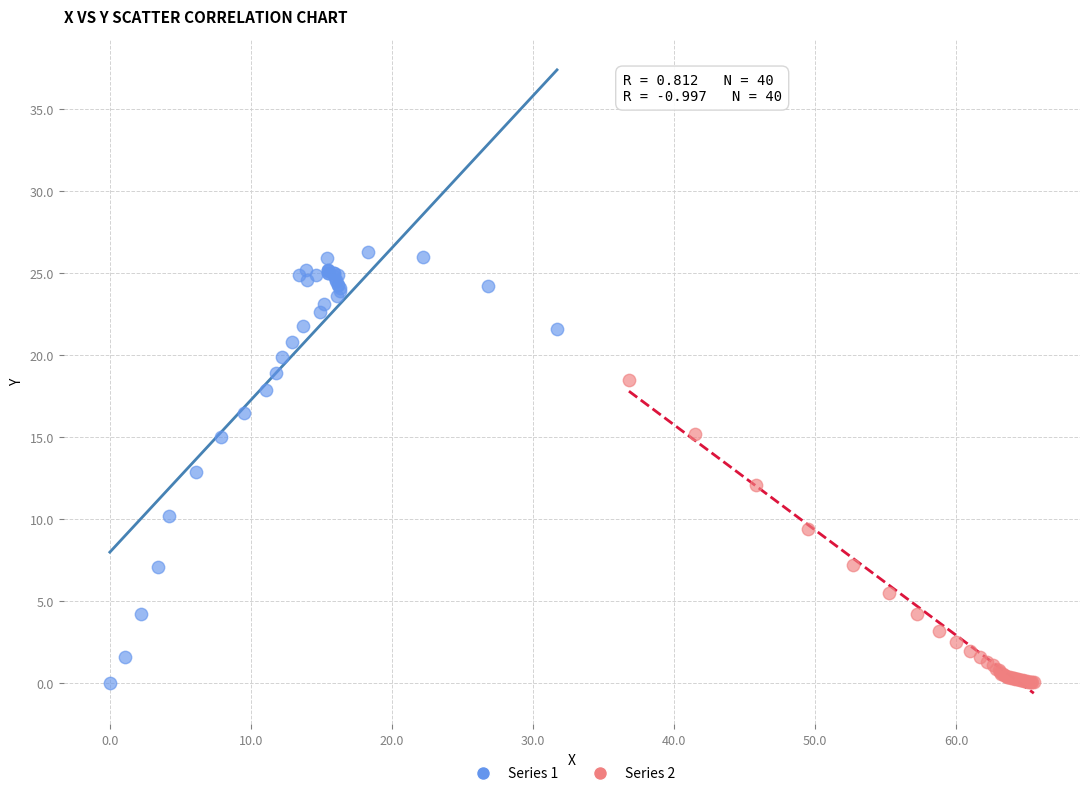

Which series contains the highest Y value?

Series 1